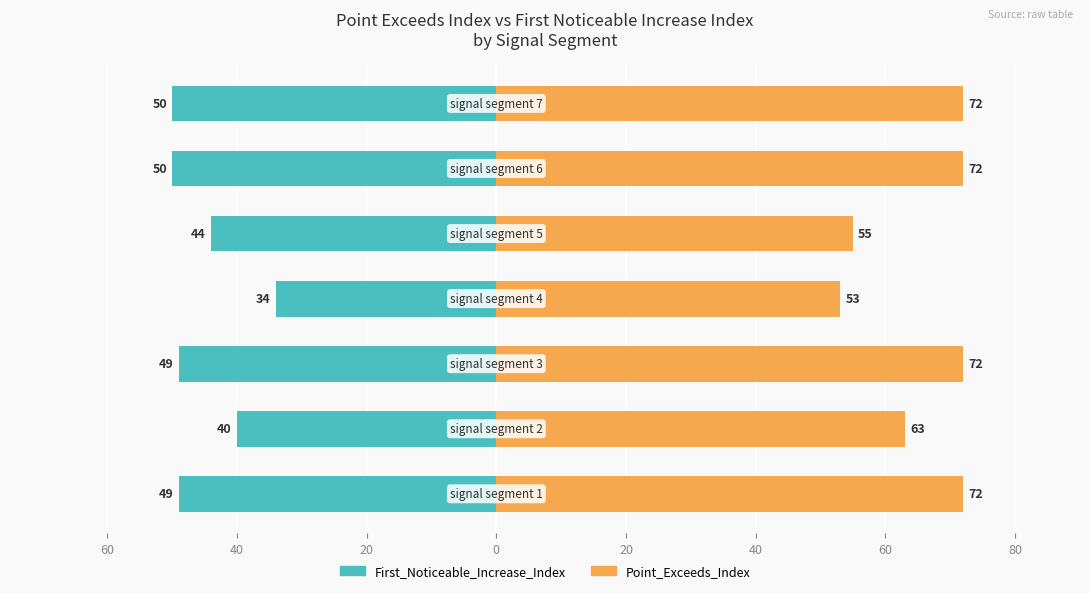

Is it true that First_Noticeable_Increase_Index equals -40 at 60?

True